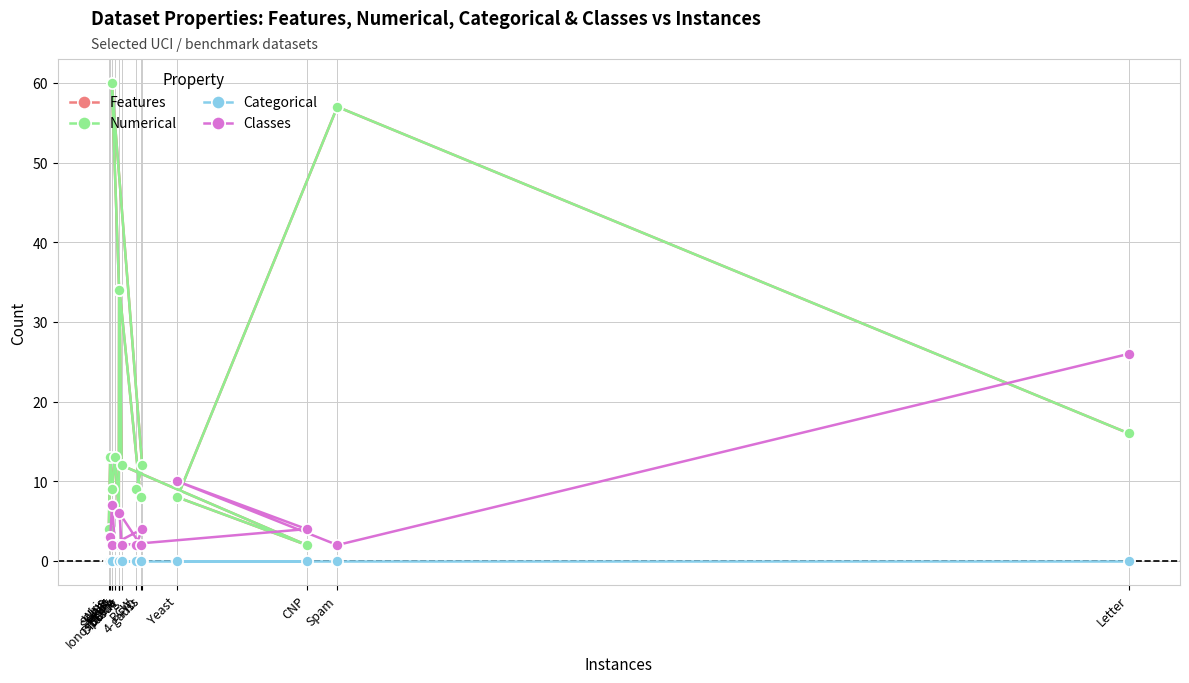

The value of Classes at Sheart is 2. True or false?

True